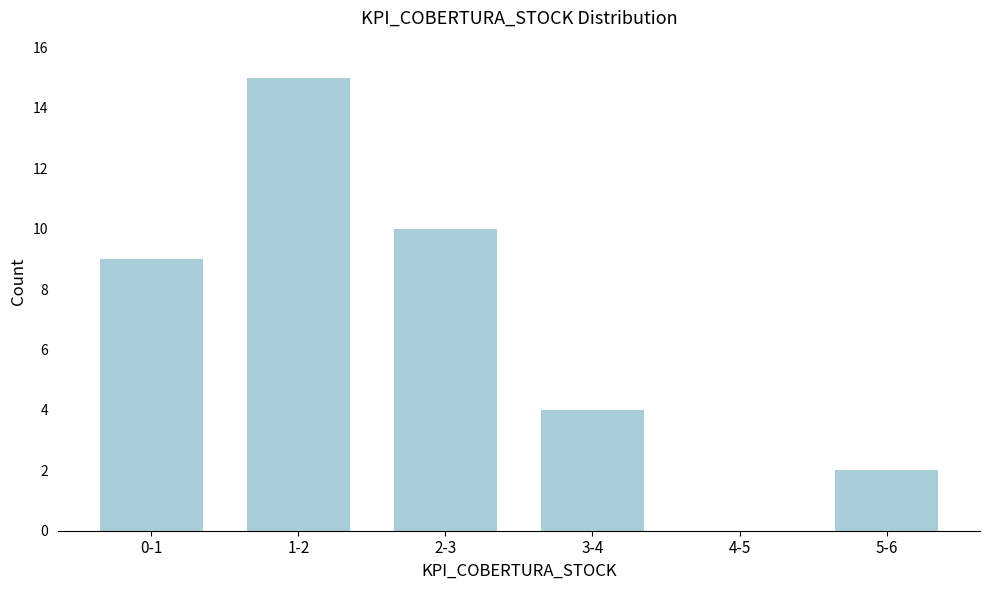

Reading left to right, transcribe all the data shown in this chart.

0-1=9	1-2=15	2-3=10	3-4=4	4-5=0	5-6=2